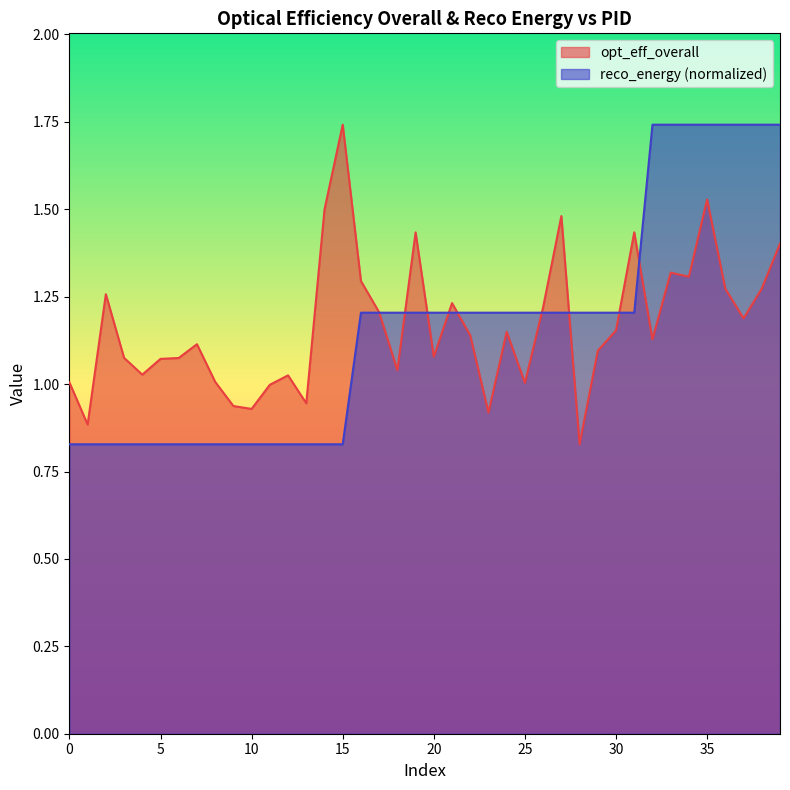

How many data points does each series have?

40